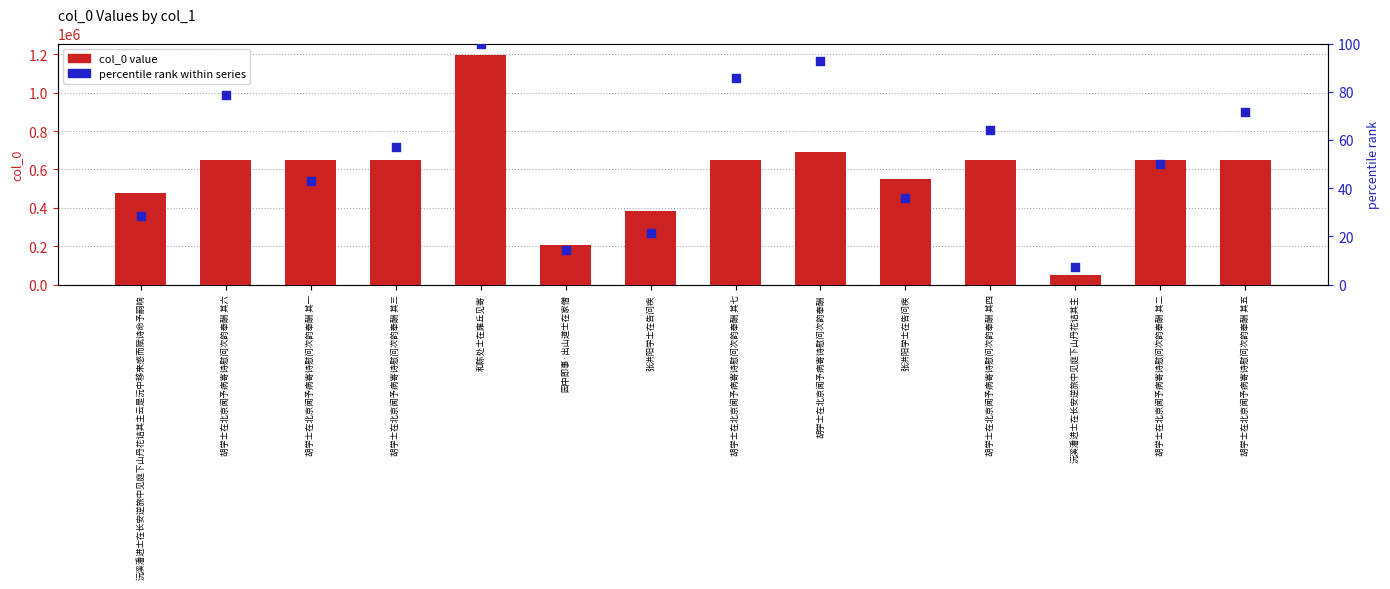

Which series has the largest total across all categories?

col_0 value